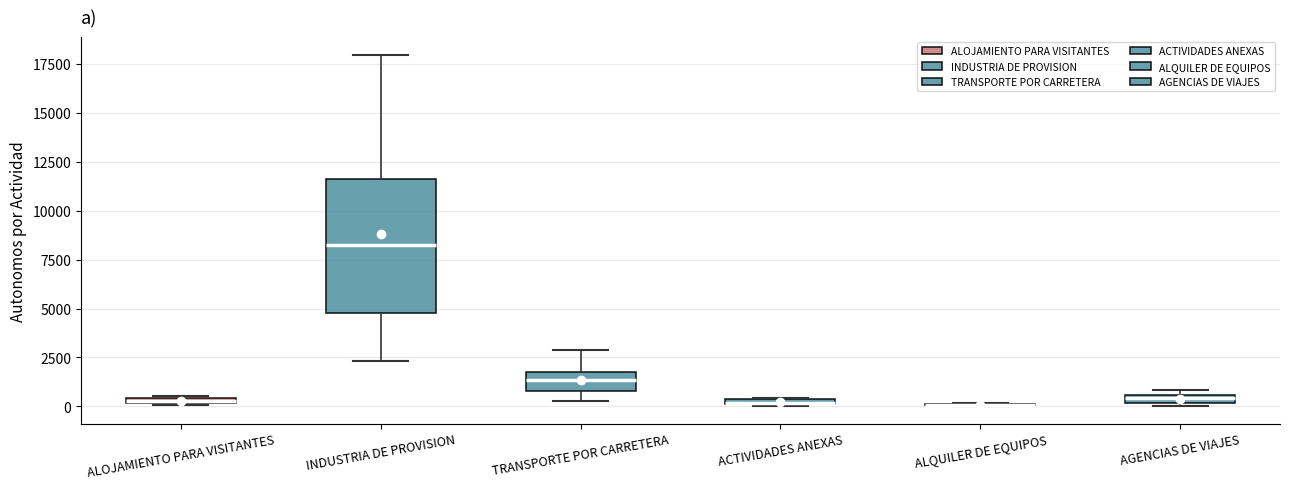

Comparing the boxes themselves (not the whiskers), which one is the tallest?

INDUSTRIA DE PROVISION